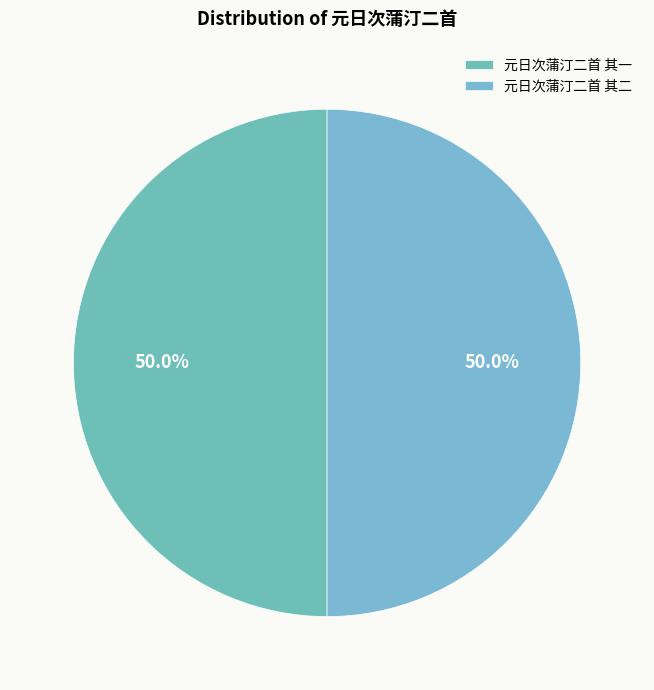

To the nearest percent, what is the average slice percentage?

50%